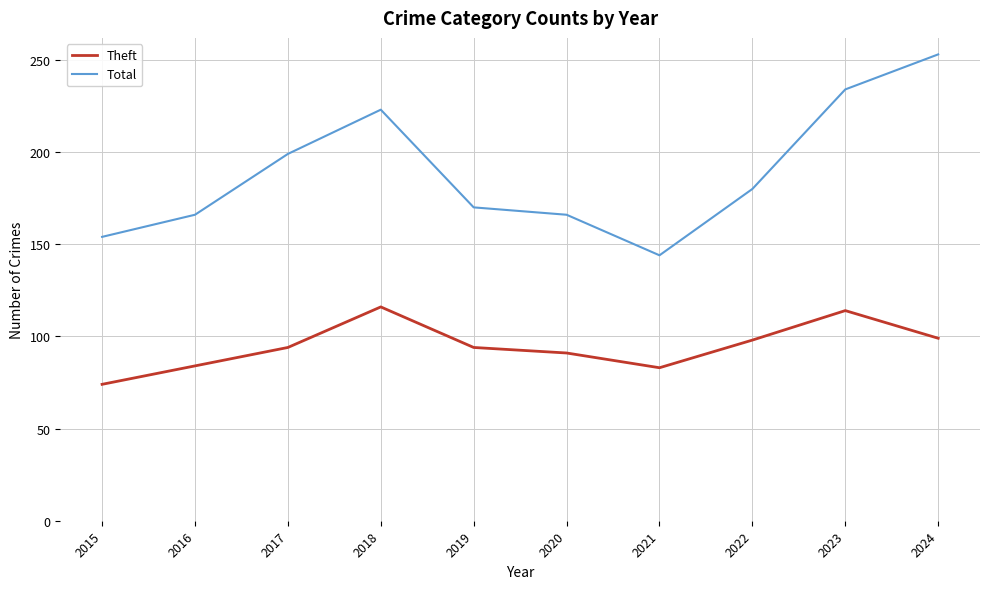

Which series has the widest spread of values?

Total